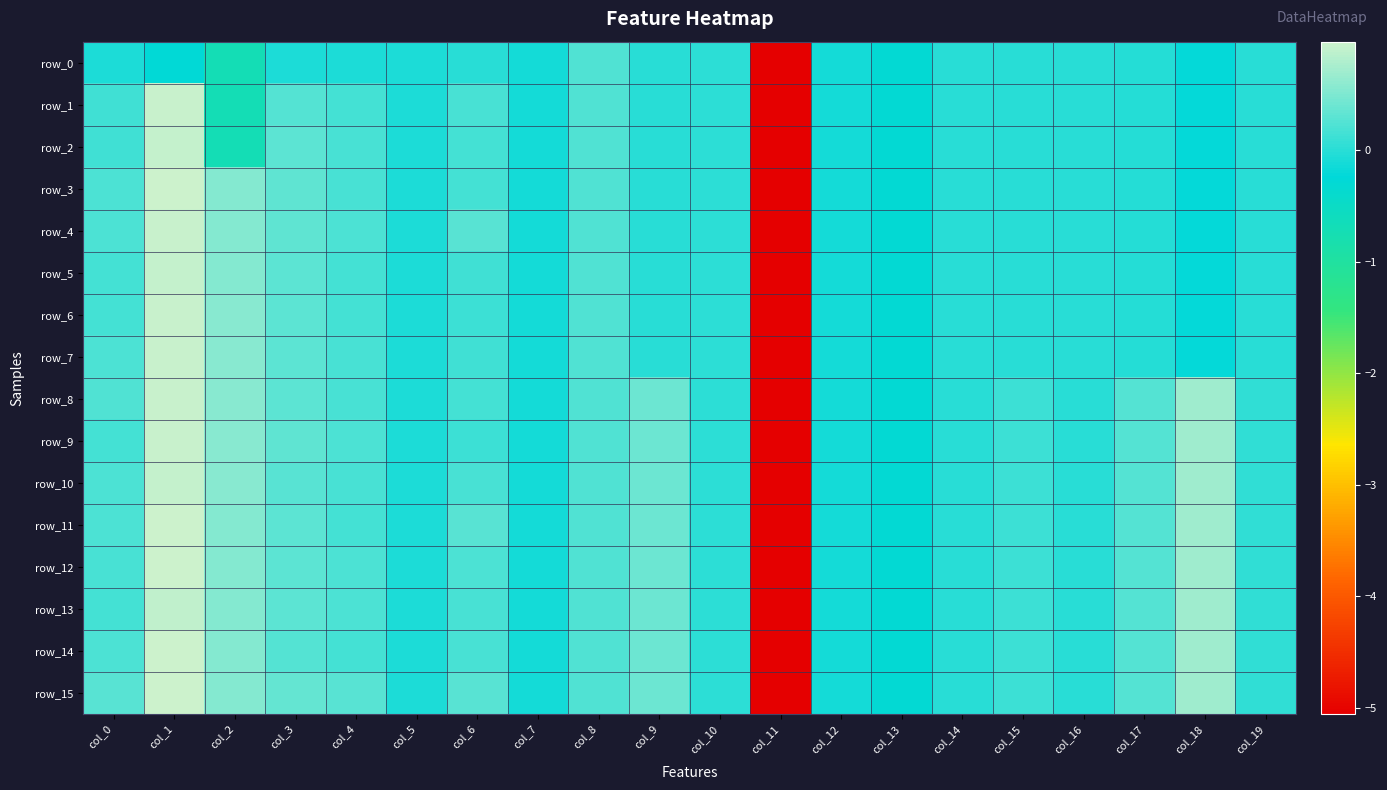

Rank the categories by row_3 value from highest to lowest.

col_1, col_2, col_3, col_8, col_0, col_4, col_6, col_10, col_9, col_14, col_16, col_19, col_15, col_17, col_5, col_7, col_12, col_18, col_13, col_11